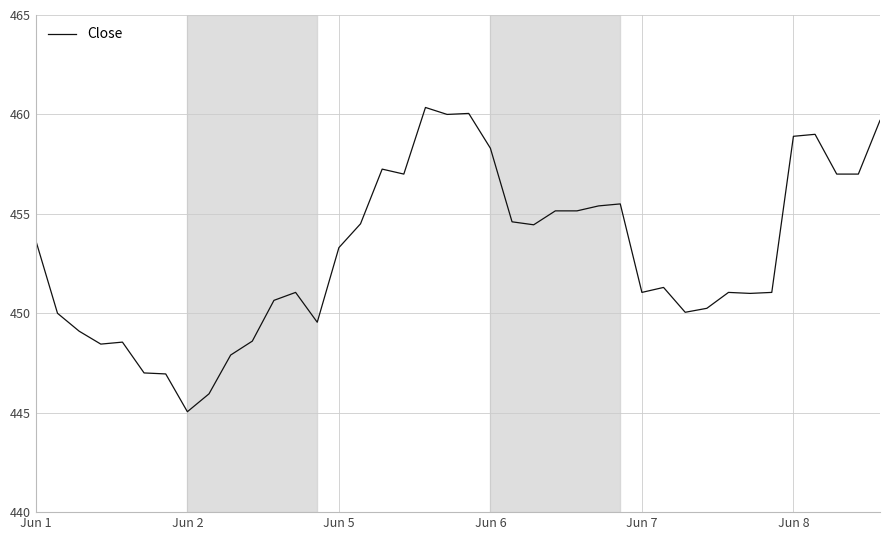

How many lines are shown in the chart?

1